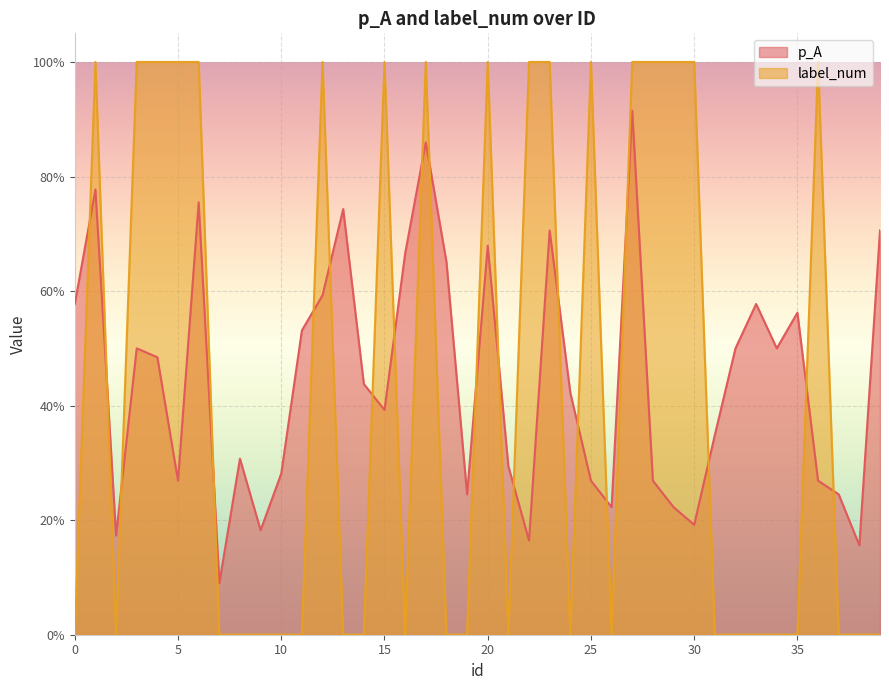

What is the difference between the maximum and minimum values in the p_A series?

0.8